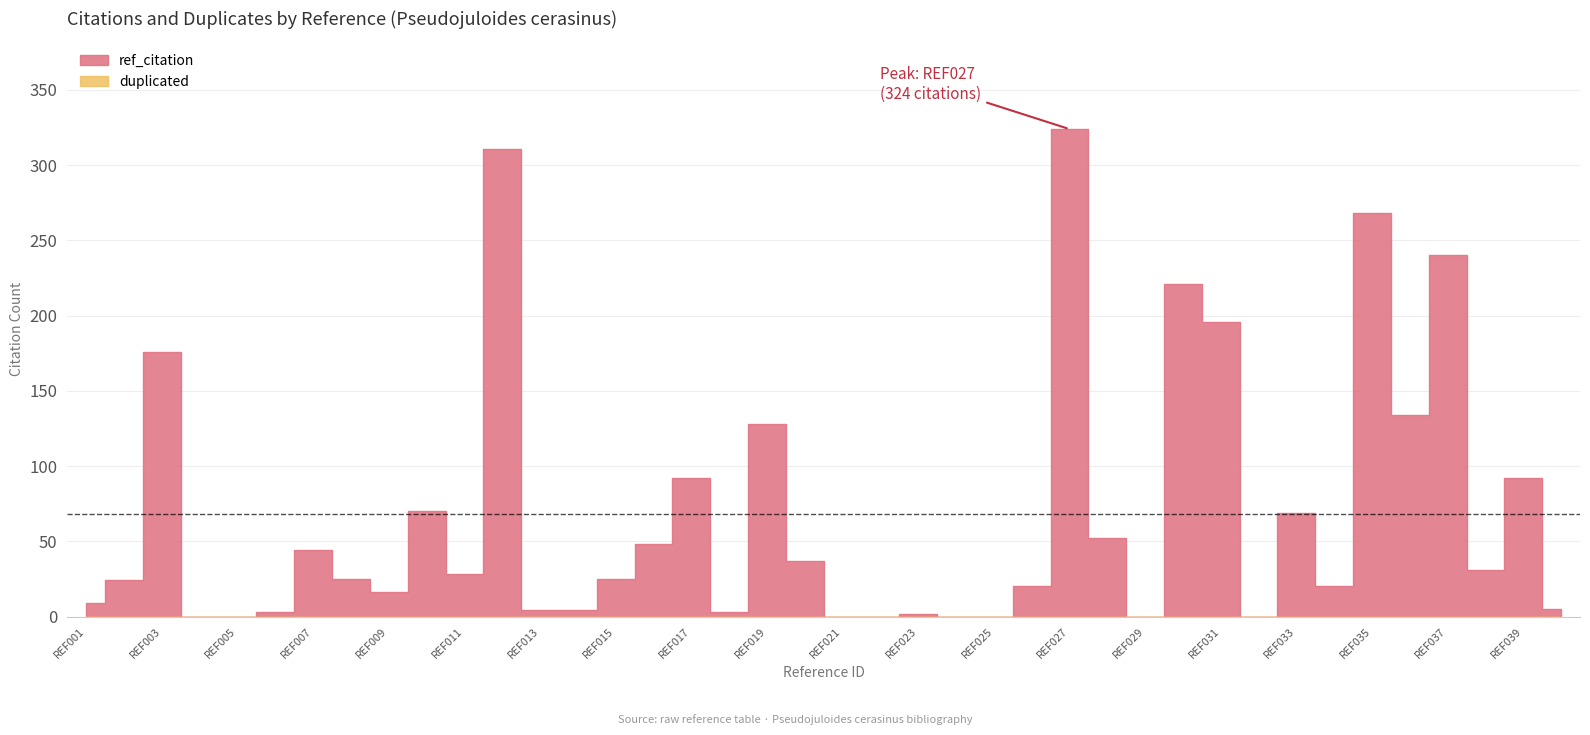

True or false: ref_citation and duplicated intersect in this chart.

False